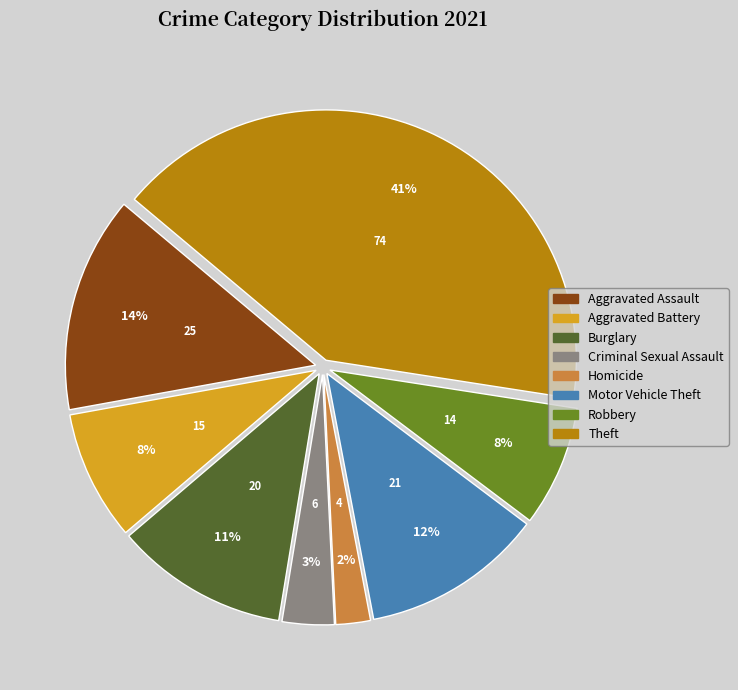

To the nearest percent, what is the average slice percentage?

12%